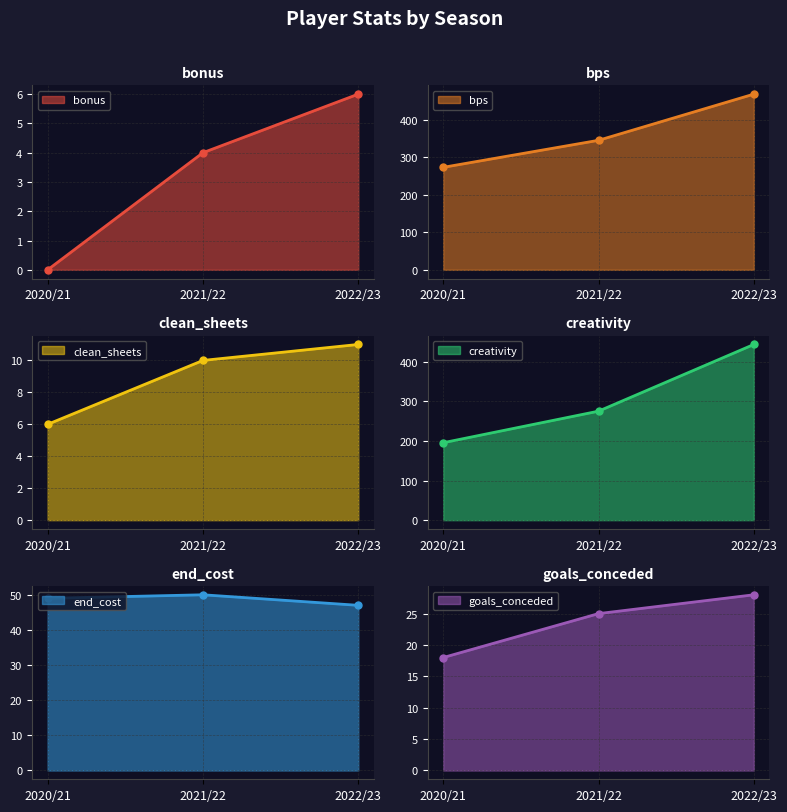

How many end_cost values are between 47 and 50?

3